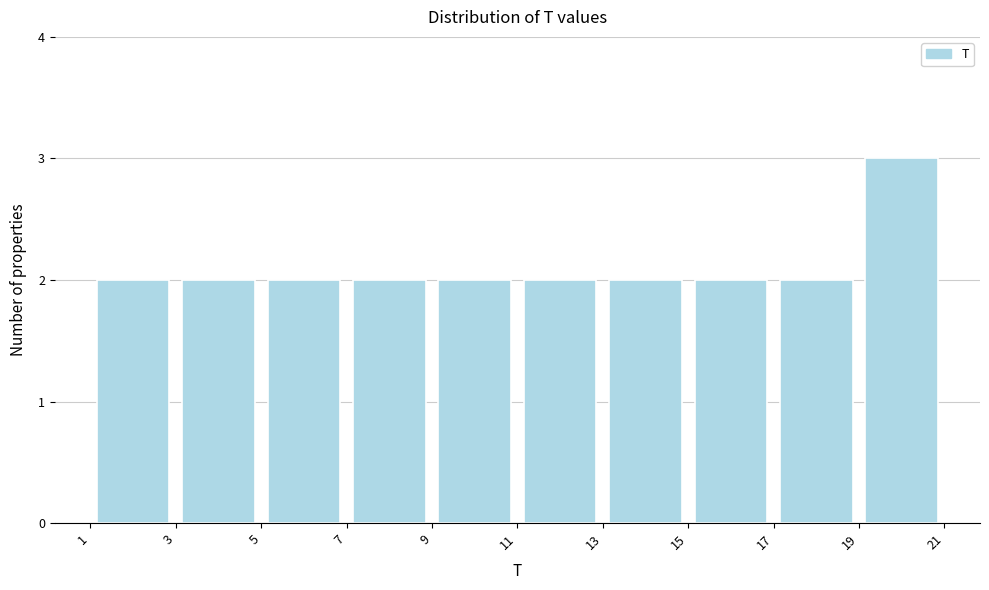

Reading left to right, transcribe this chart: for each bar, give the range it covers on the x-axis and its height. The values are not printed on the chart, so give them approximately, as read against the axis.

1 to 3: 2
3 to 5: 2
5 to 7: 2
7 to 9: 2
9 to 11: 2
11 to 13: 2
13 to 15: 2
15 to 17: 2
17 to 19: 2
19 to 21: 3